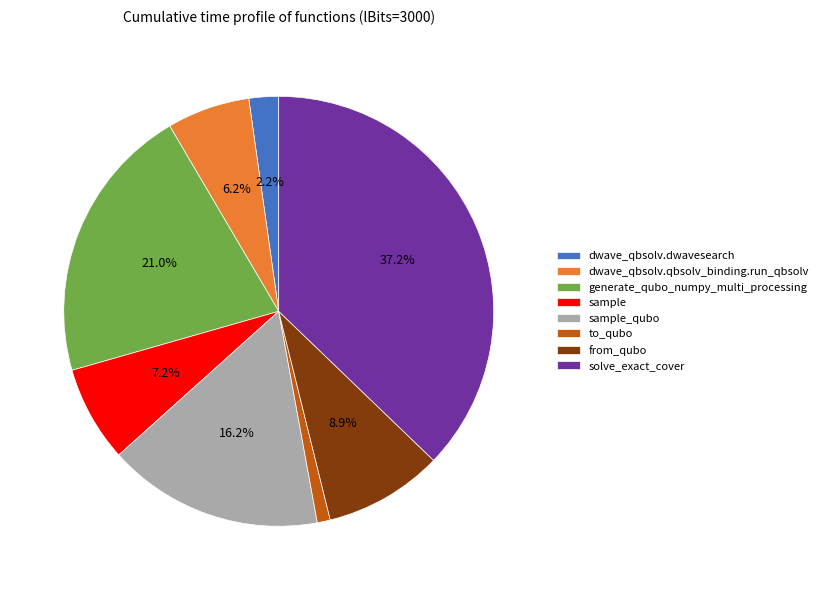

What is the ratio of the value at dwave_qbsolv.dwavesearch to the value at sample?

0.3